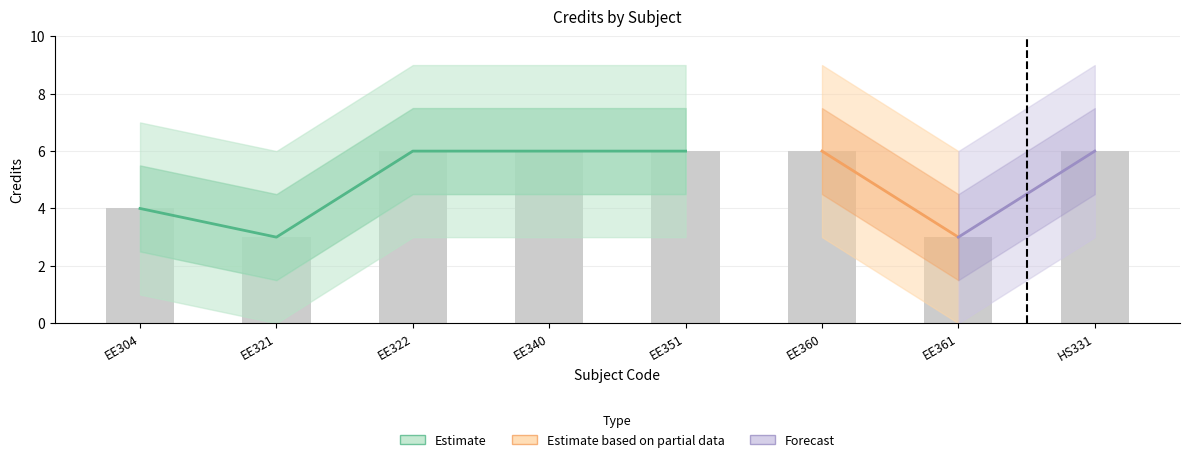

List the labels in order of value, smallest first.

EE321, EE361, EE304, EE322, EE340, EE351, EE360, HS331